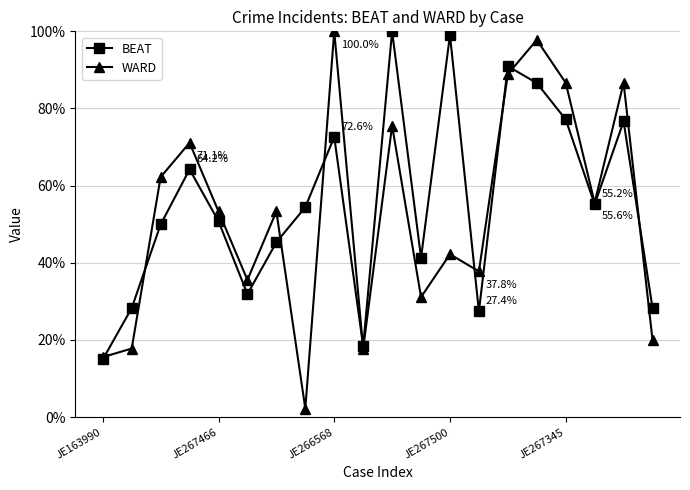

What is the maximum value shown in the chart?

100.0